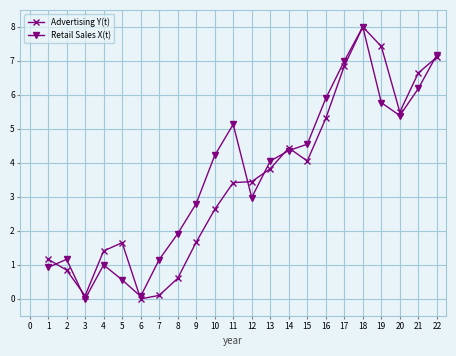

What is the difference between the highest and lowest values at 8?

1.3